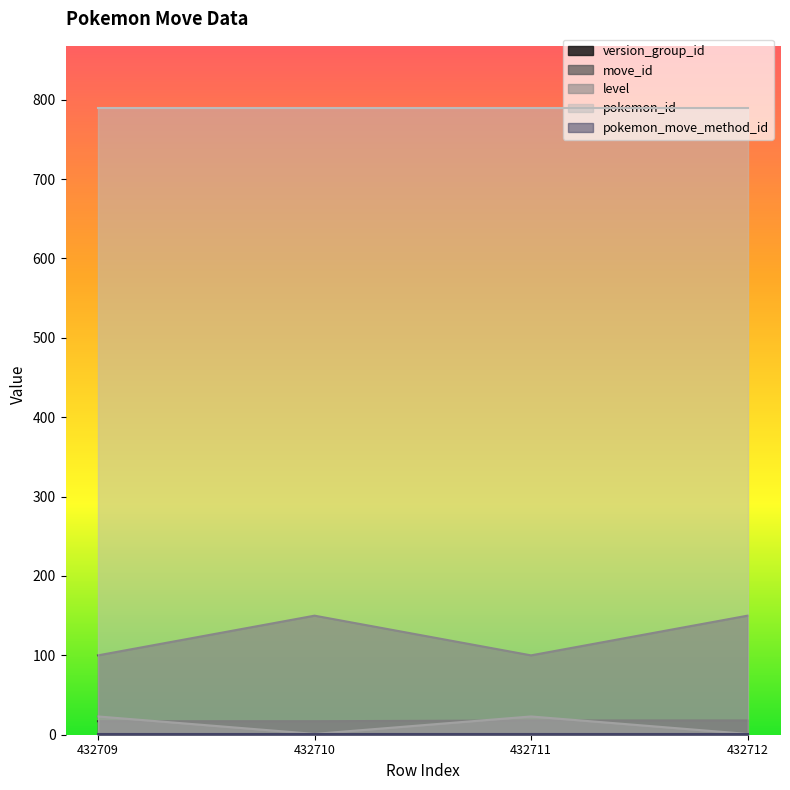

At how many categories does at least one series exceed 20?

4